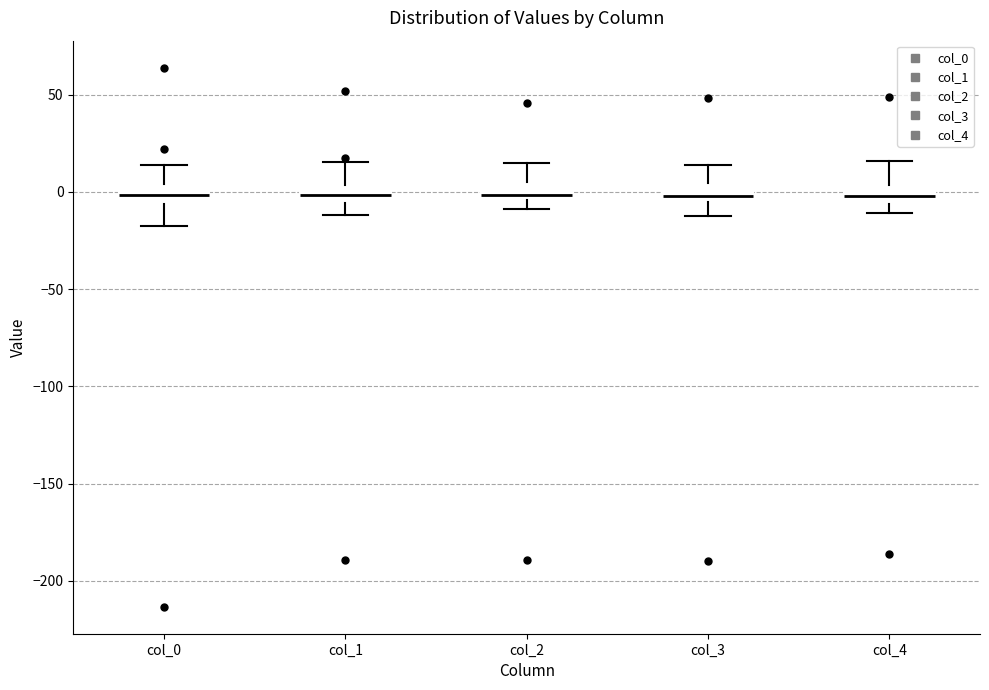

Reading left to right, transcribe this box plot: for each box, give where its median line is, the range the box spans, and where its two whiskers end, as read against the y-axis. The values are not printed on the chart, so give them approximately, as read against the axis.

col_0: median 0, box -5 to 5, whiskers -20 to 15
col_1: median 0, box -5 to 5, whiskers -10 to 15
col_2: median 0, box -5 to 5, whiskers -10 to 15
col_3: median 0, box -5 to 5, whiskers -10 to 15
col_4: median 0, box -5 to 5, whiskers -10 to 15